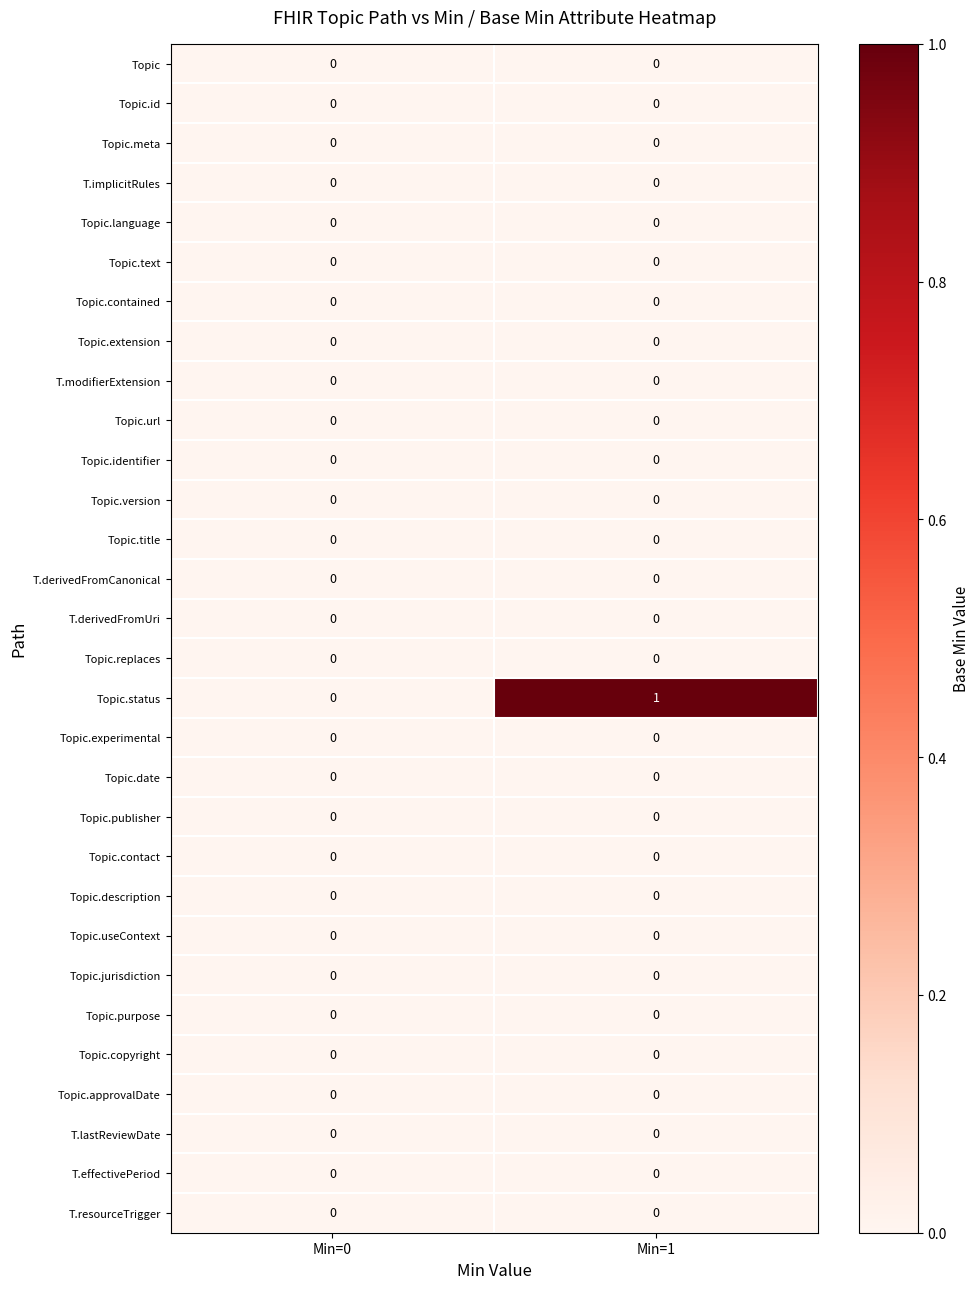

What is the total value across all series at Min=1?

1